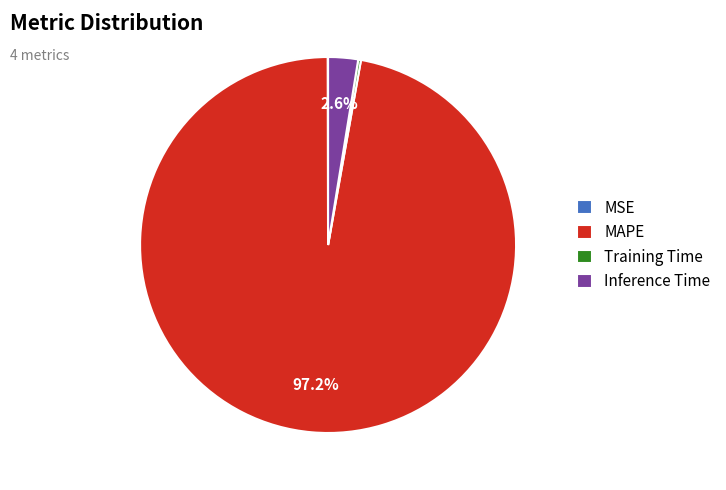

Does MAPE represent more than half of the total?

Yes